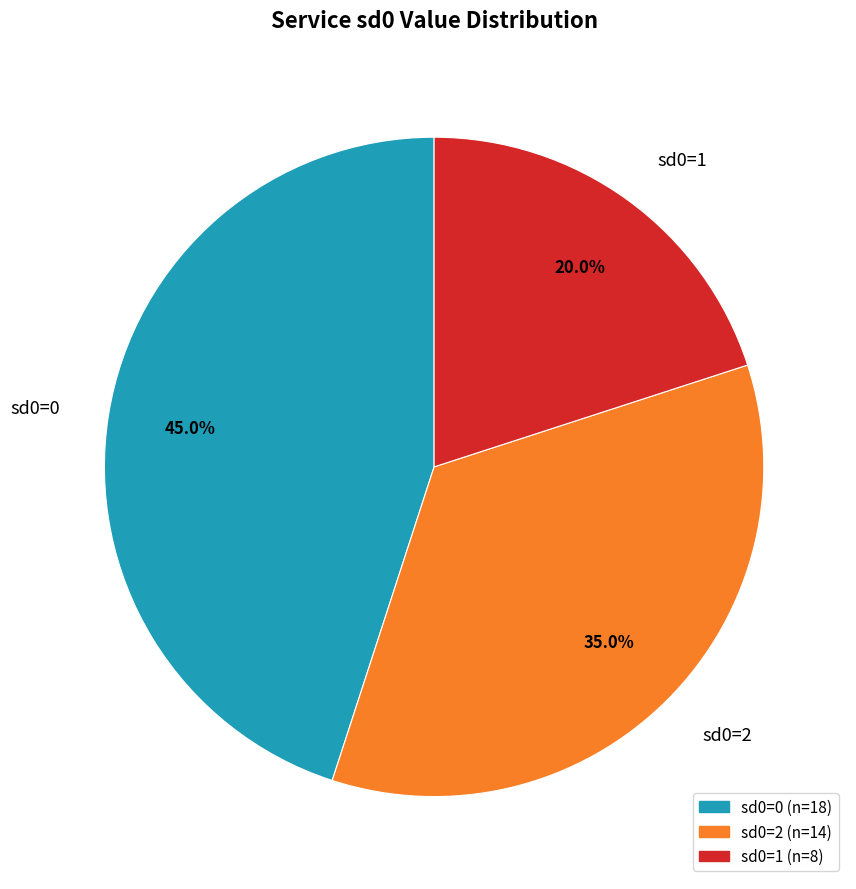

Does sd0=1 account for over 50% of the chart?

No